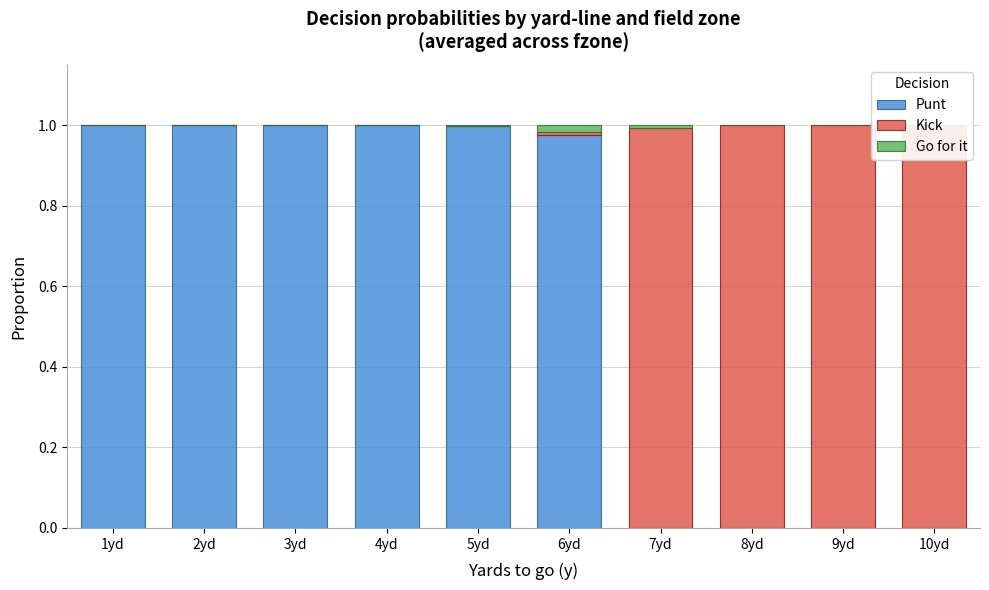

The Punt series shows 1.0 at 4yd. True or false?

True